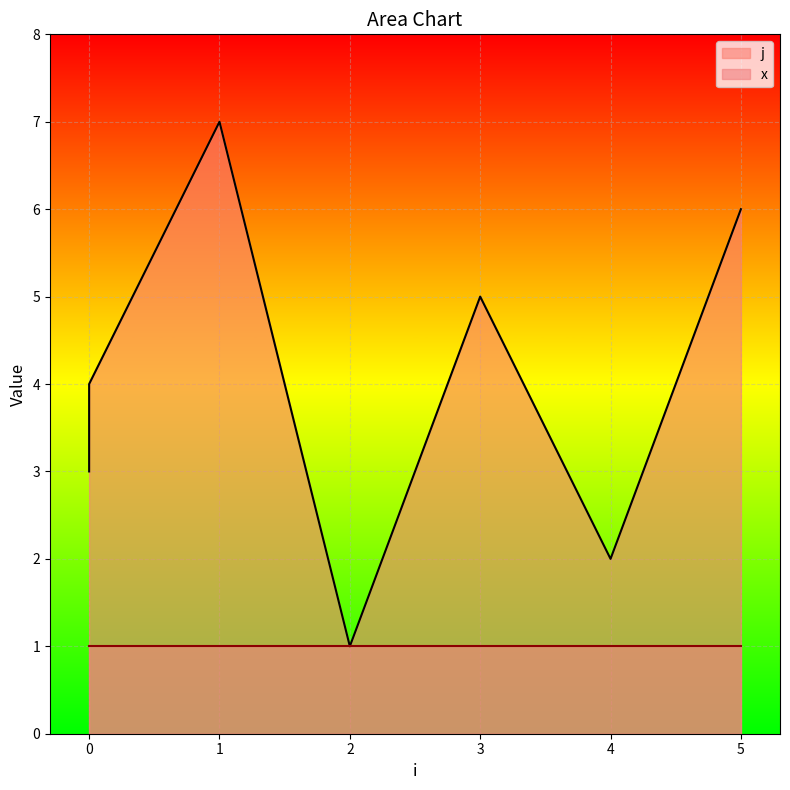

Reading left to right, extract all data points from this chart.

0=3	0=4	1=7	2=1	3=5	4=2	5=6